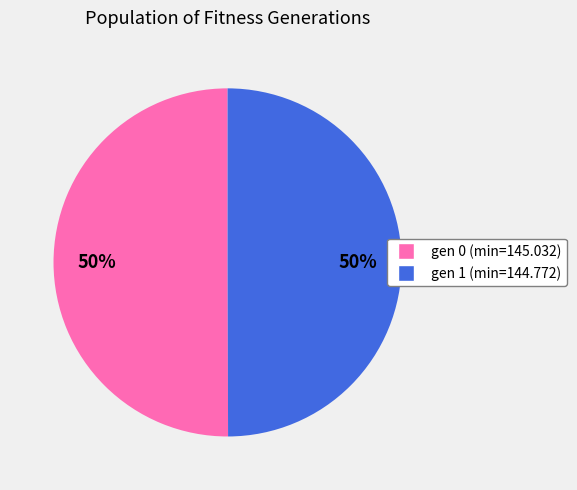

Is it true that gen 0 (min=145.032) is 59% of the pie?

False